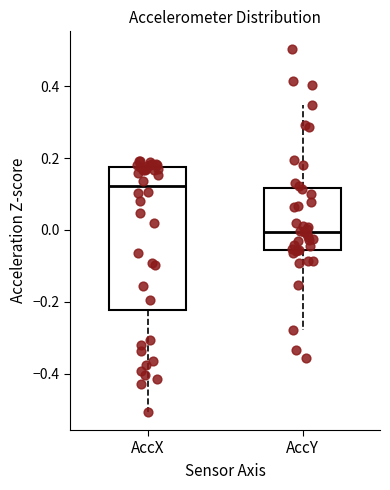

Which box's median line is the highest?

AccX